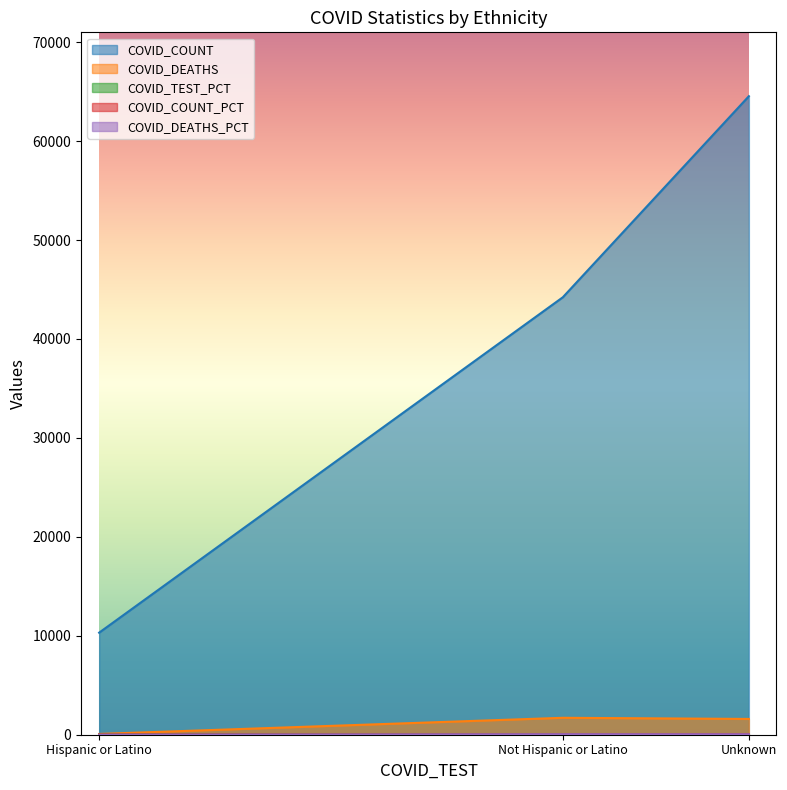

At which category is the sum across all series the highest?

Unknown